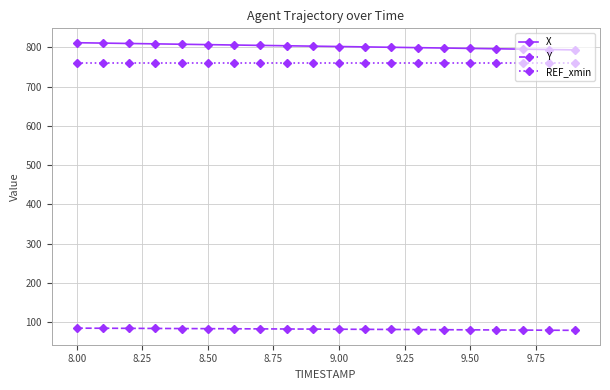

What is the value of the X point at the 5th from the left?

808.3